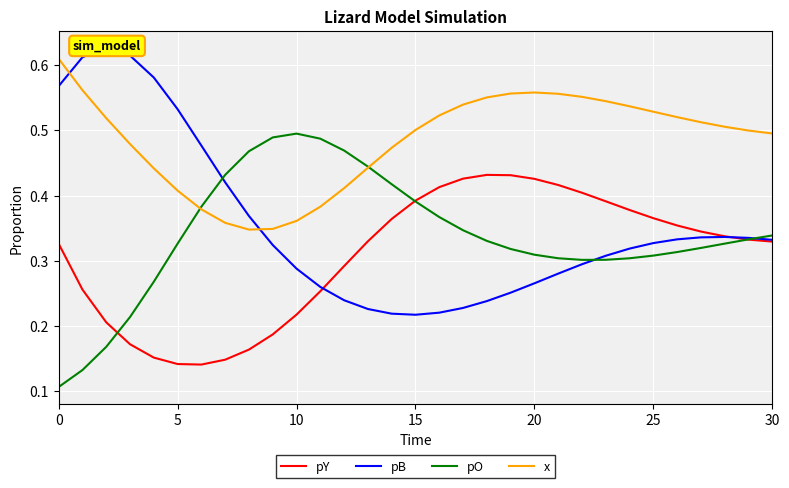

How many lines are shown in the chart?

4